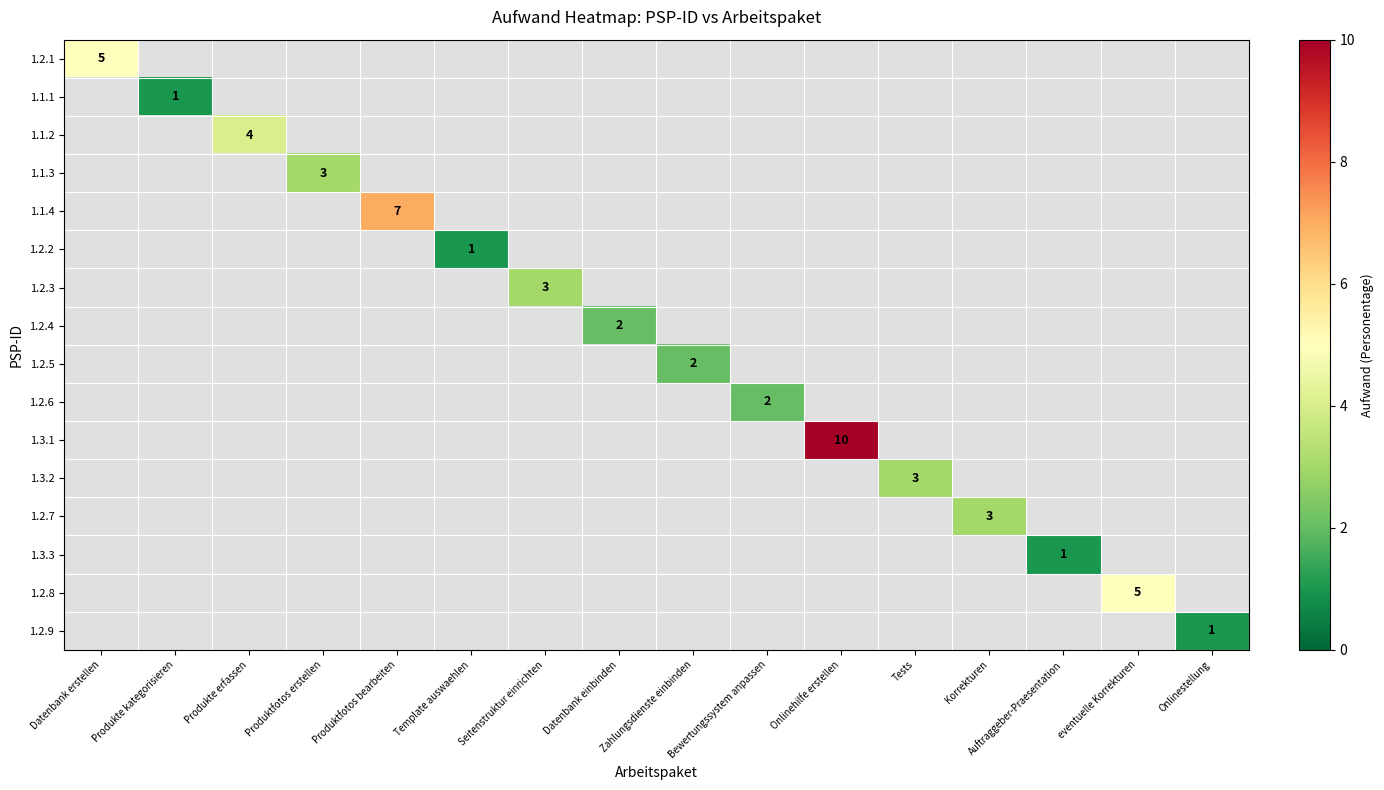

Is it true that 1.2.2 equals 1 at Template auswaehlen?

True